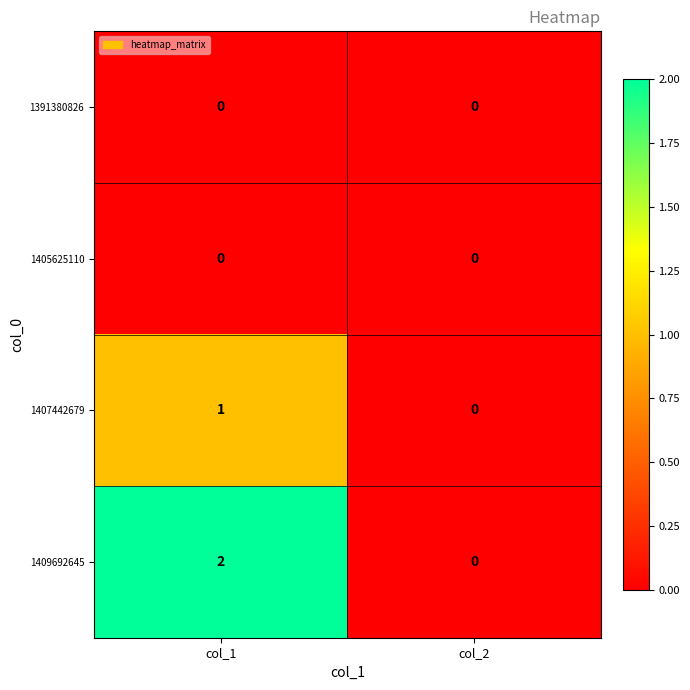

Which series has the largest range (max minus min)?

1409692645